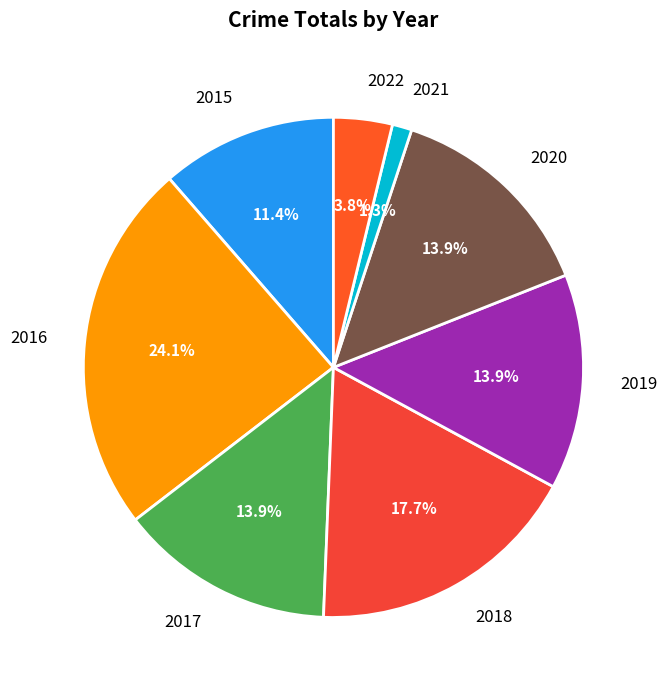

Count the number of slices in the pie.

8